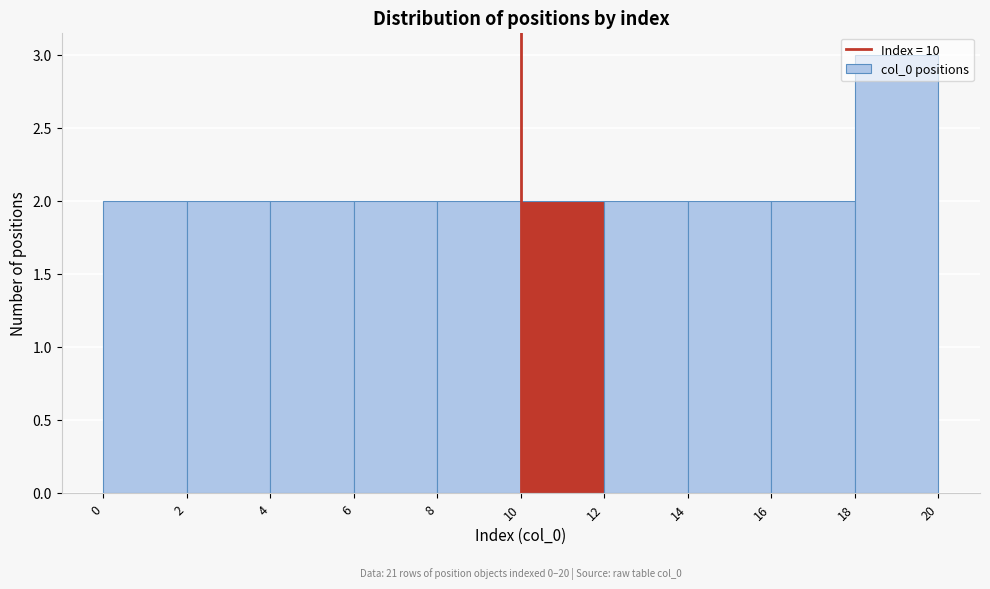

Which range on the x-axis has the tallest bar?

18 to 20